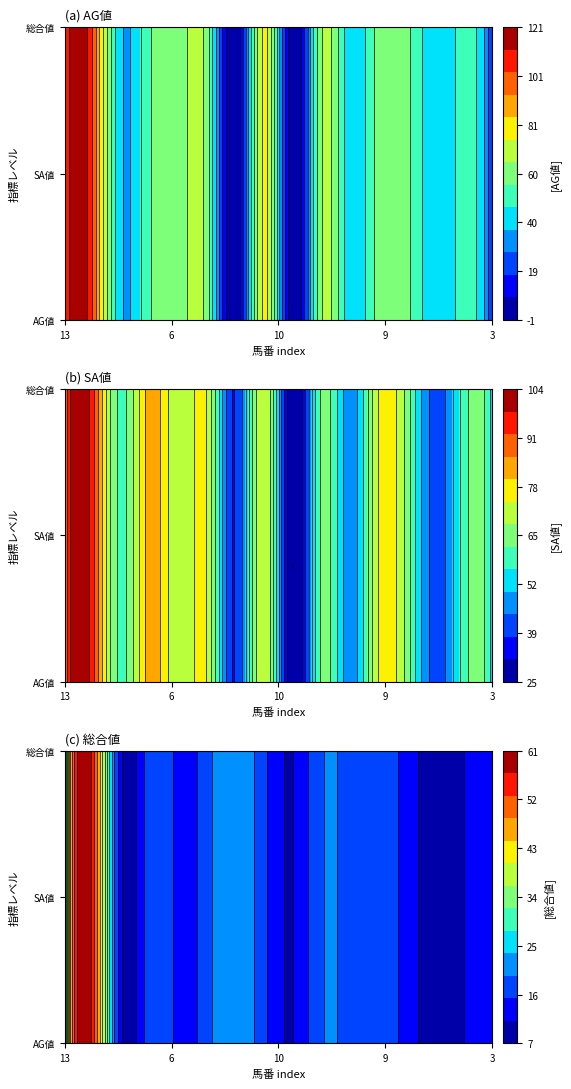

Read the 総合値 value at 8, to the nearest 10.

20